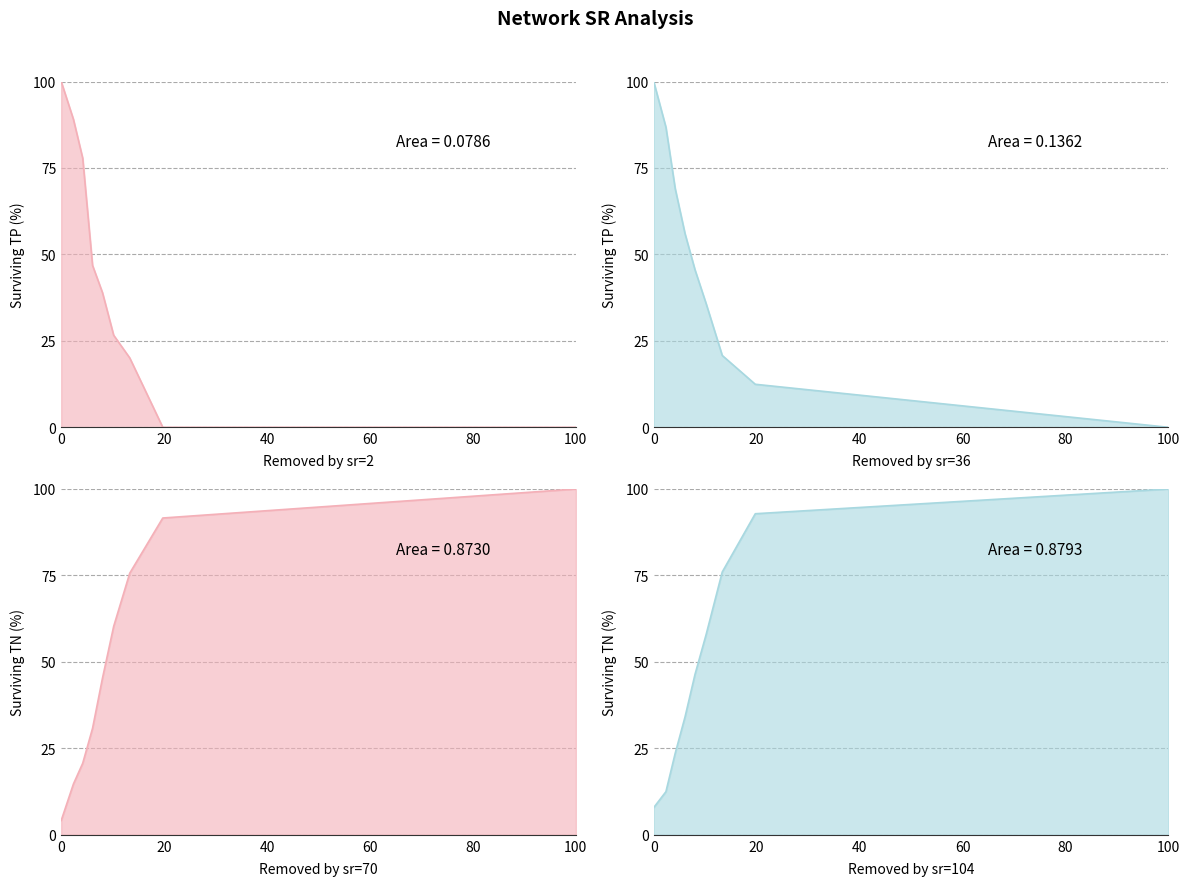

How many lines are shown in the chart?

4